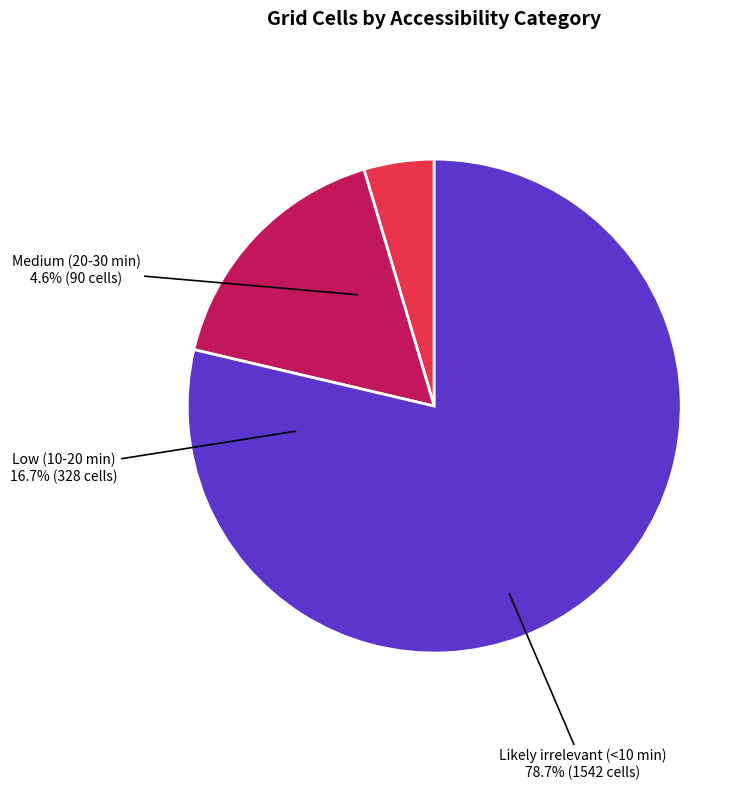

Does Low (10-20 min) represent more than half of the total?

No